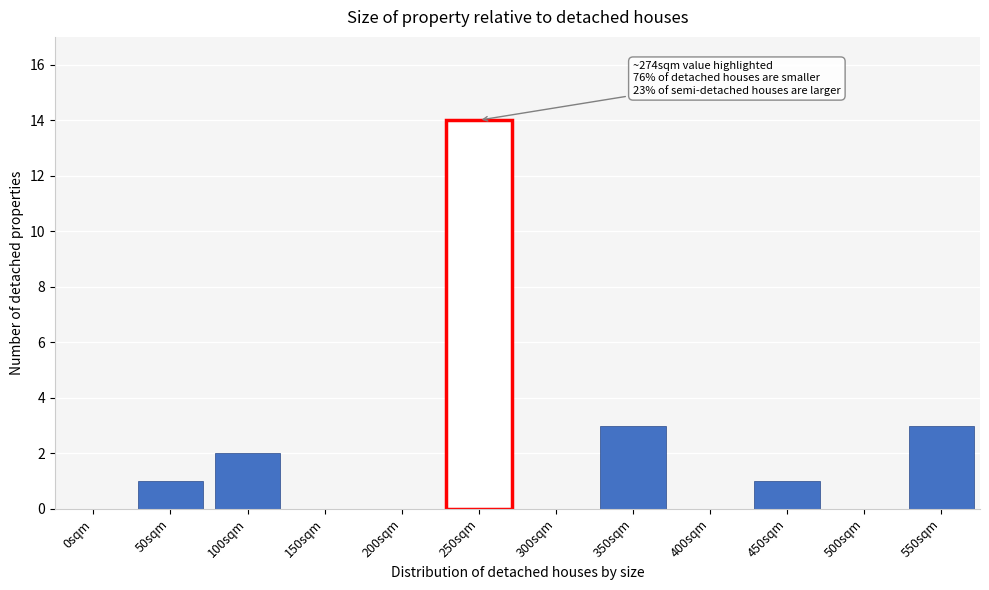

Reading left to right, what are all the values shown in this chart?

0sqm=0	50sqm=1	100sqm=2	150sqm=0	200sqm=0	250sqm=14	300sqm=0	350sqm=3	400sqm=0	450sqm=1	500sqm=0	550sqm=3